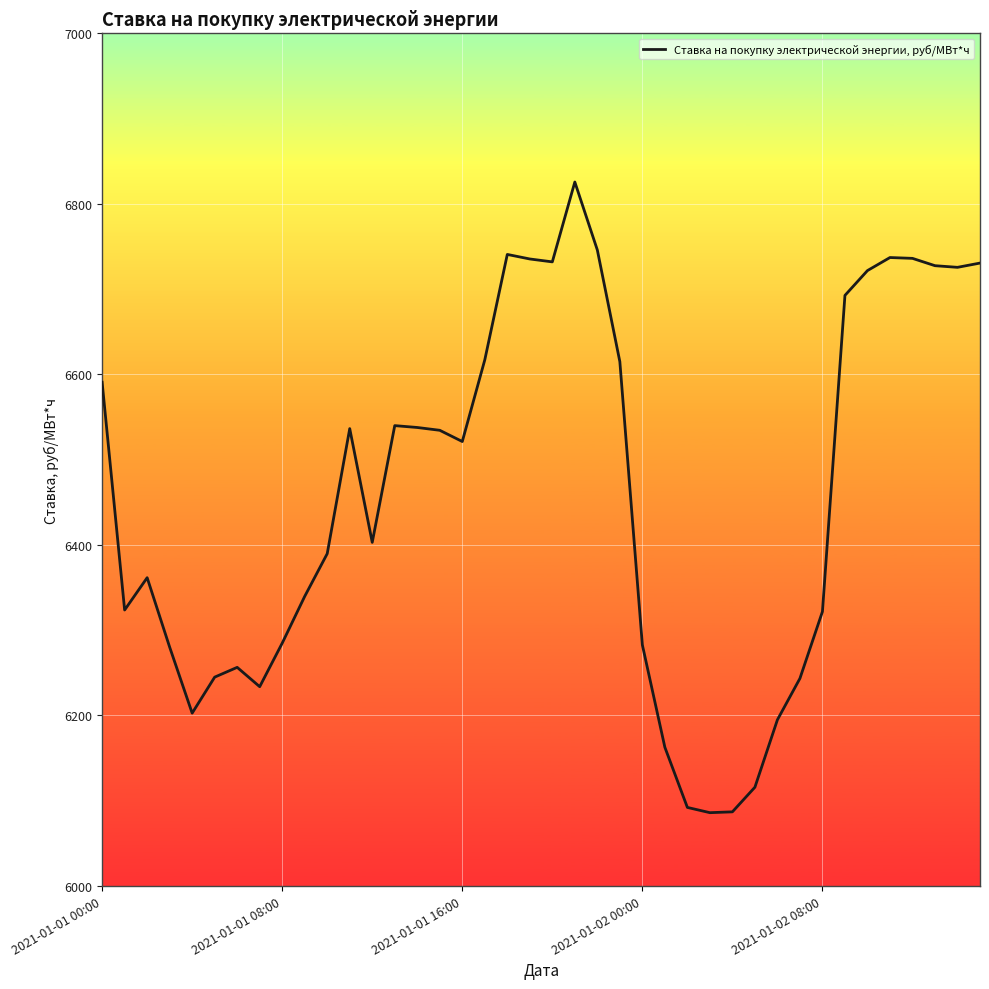

What is the greatest value displayed?

6825.6